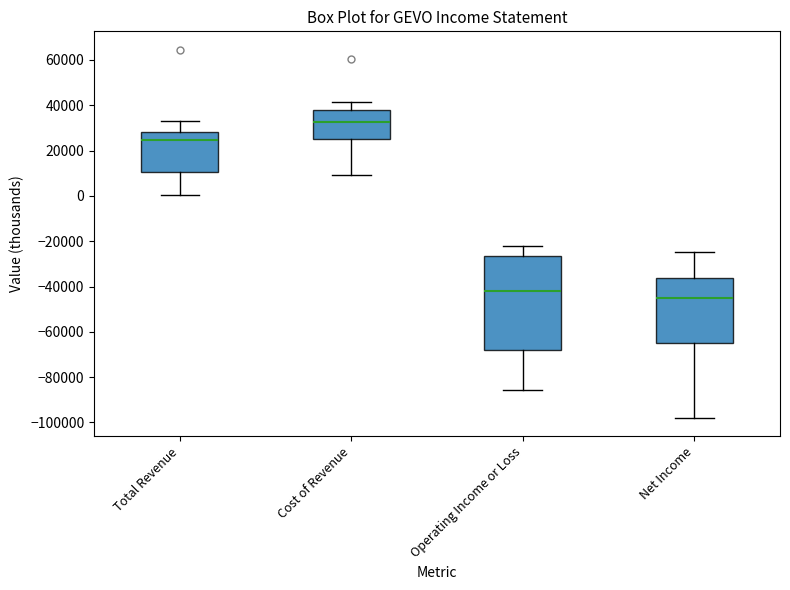

Which box's median line is the highest?

Cost of Revenue